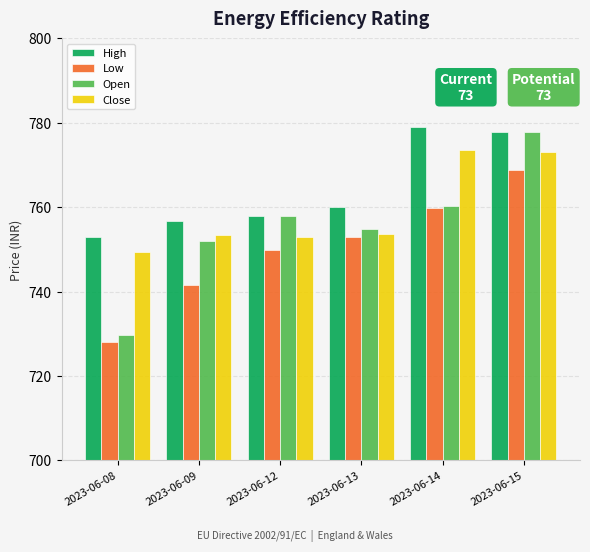

At which label does Close reach its minimum?

2023-06-08